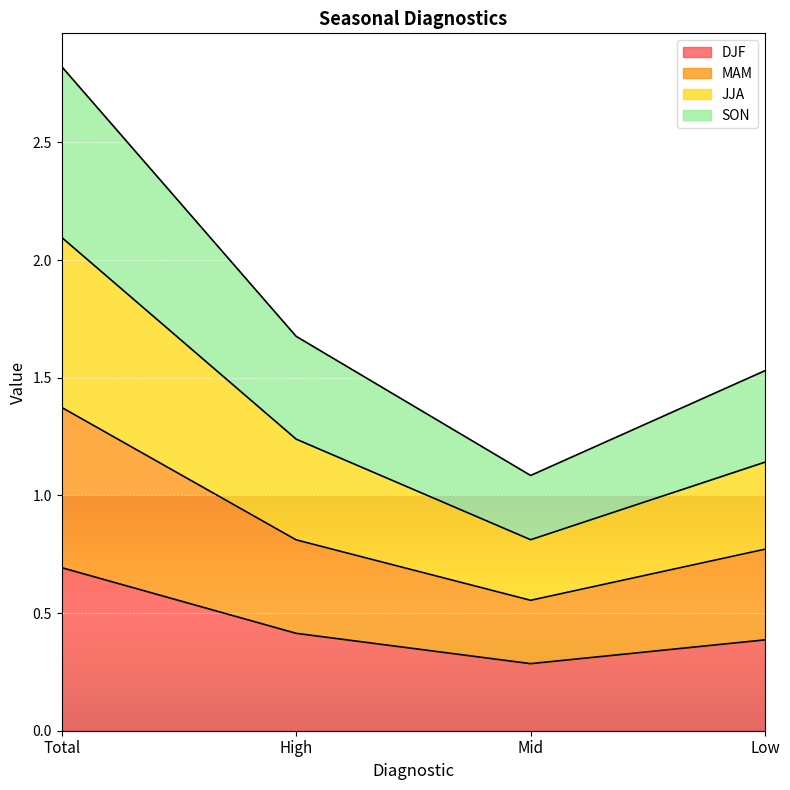

At which category is the sum across all series the highest?

Total